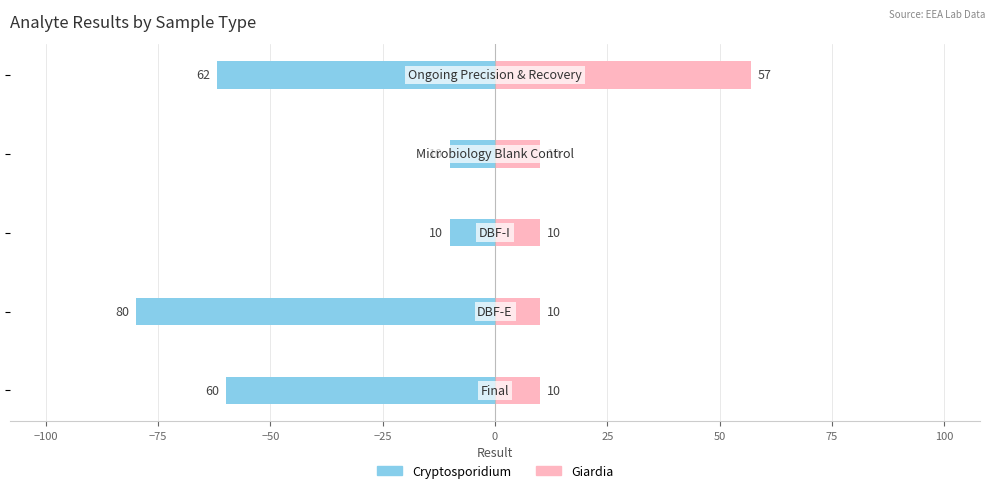

What is the value of the Giardia bar at the 1st from the left?

10